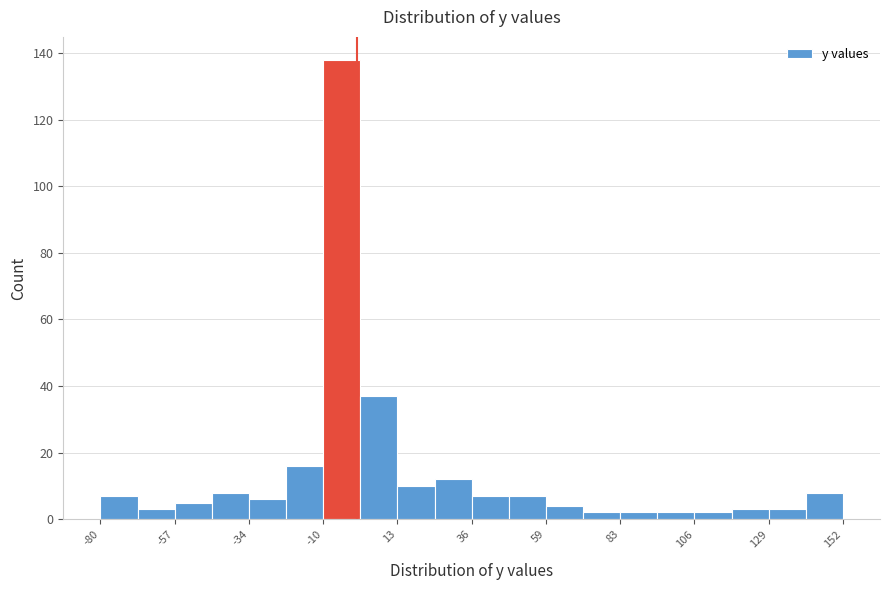

Around what value on the x-axis is the tallest bar? Give the approximate position of its centre, as read against the axis.

-5